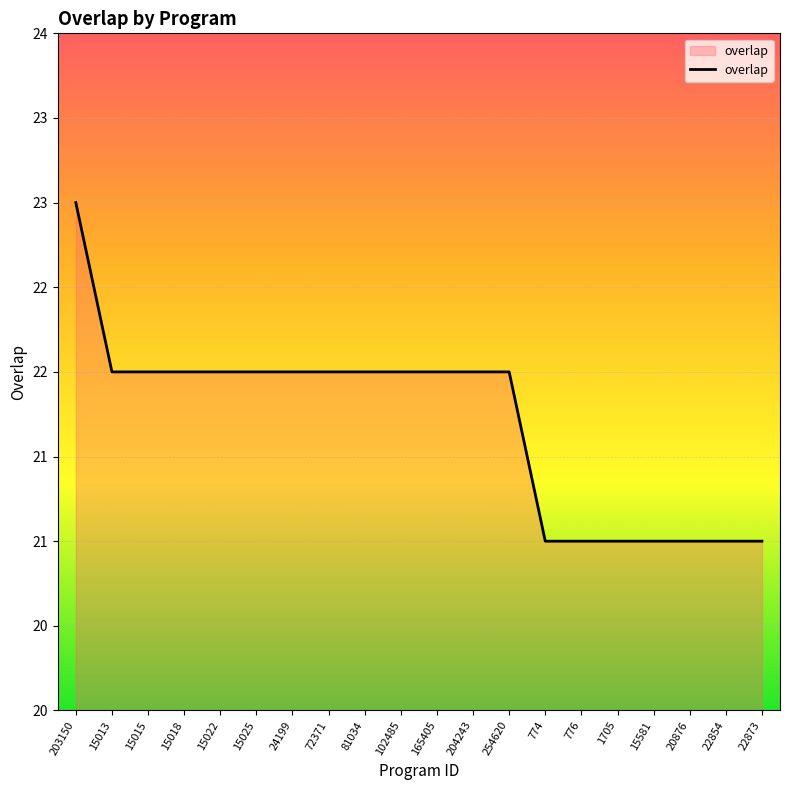

Is this an area chart (filled region under the line)?

Yes